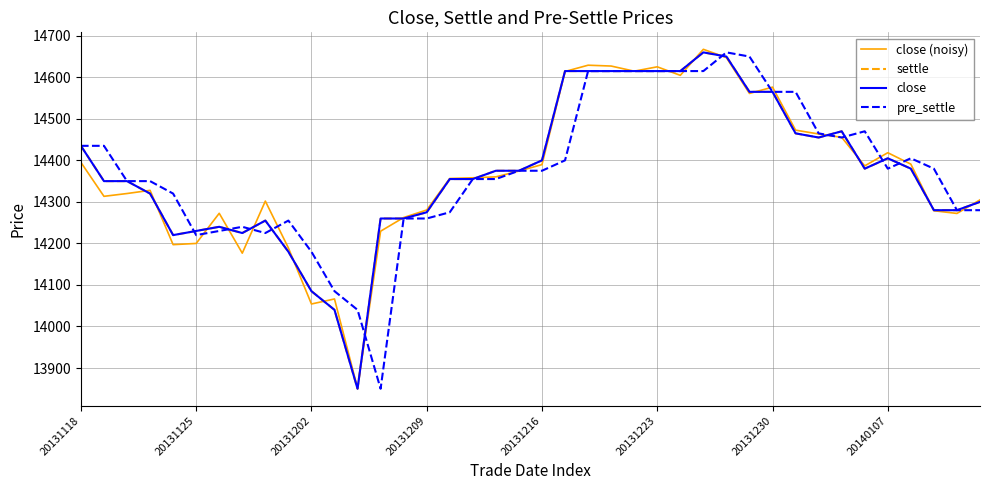

Where is close nearest to the value 14255?

8